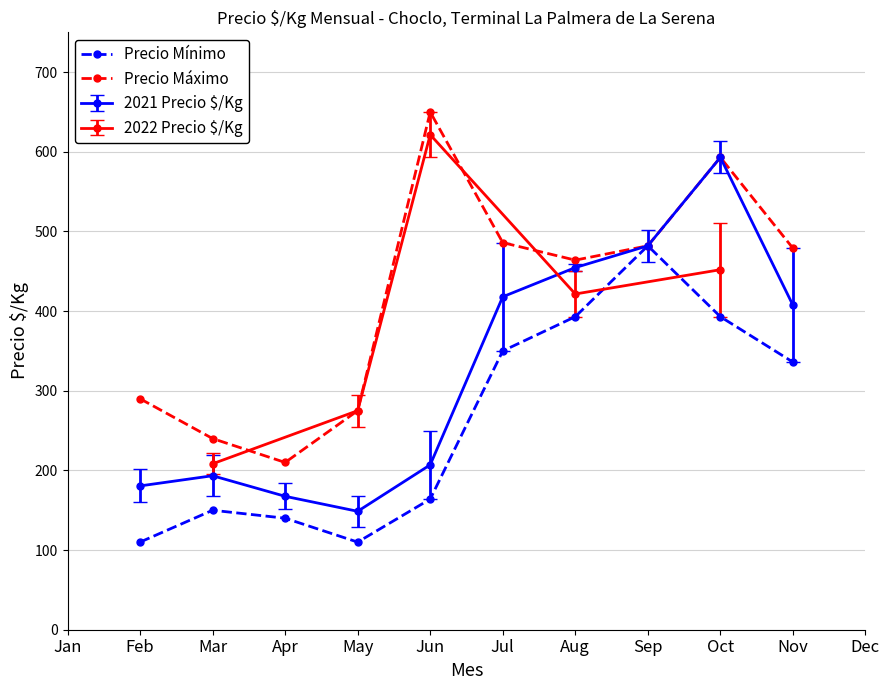

What is the value of the 2021 Precio $/Kg point at the 3rd from the left?

167.5